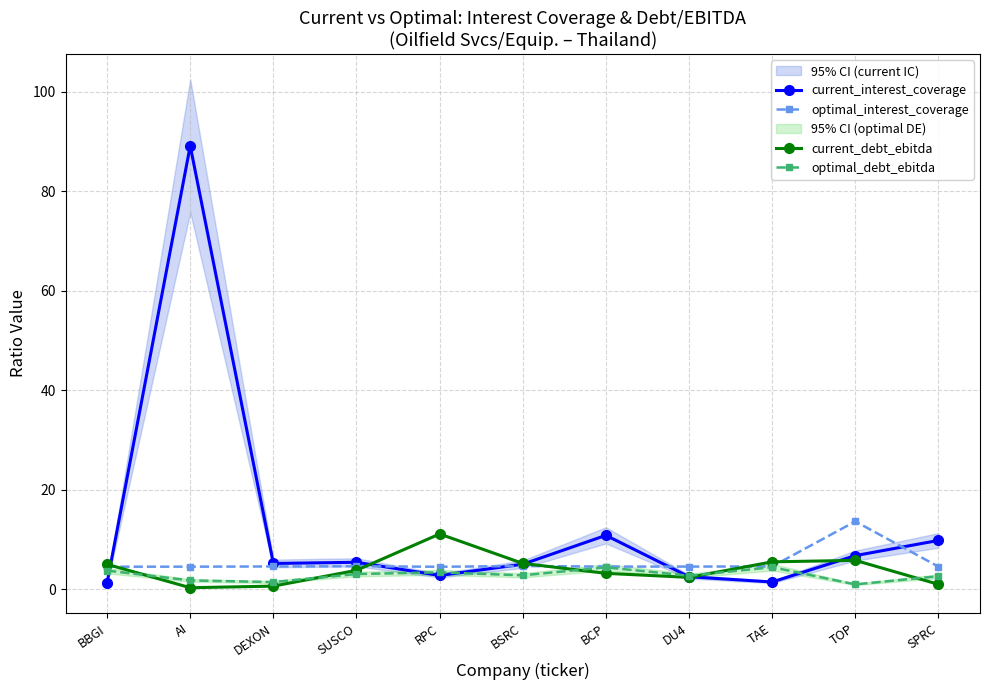

Count the number of categories in the chart.

11